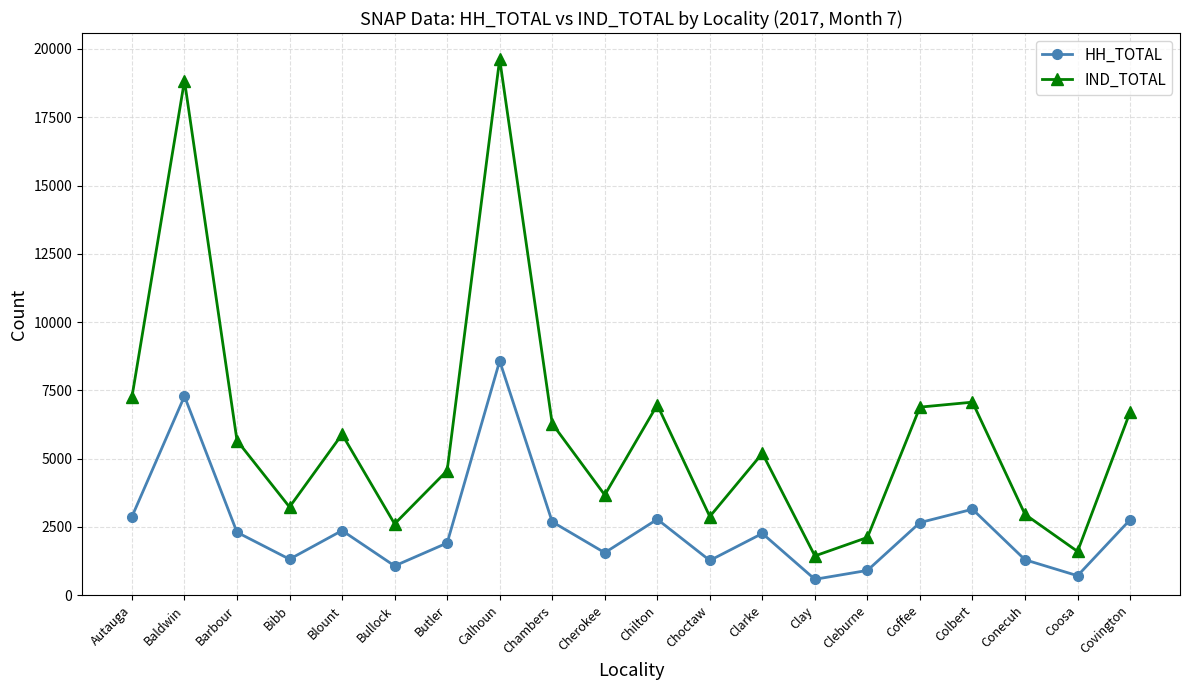

What is the total value across all series at Choctaw?

4146